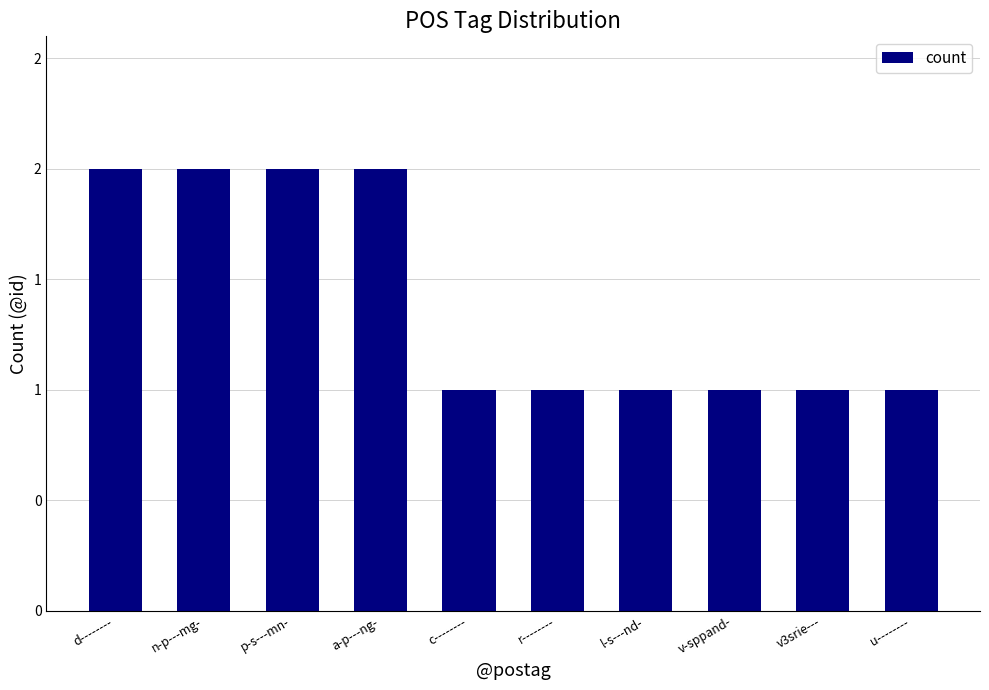

Between r-------- and p-s---mn-, which is larger?

p-s---mn-